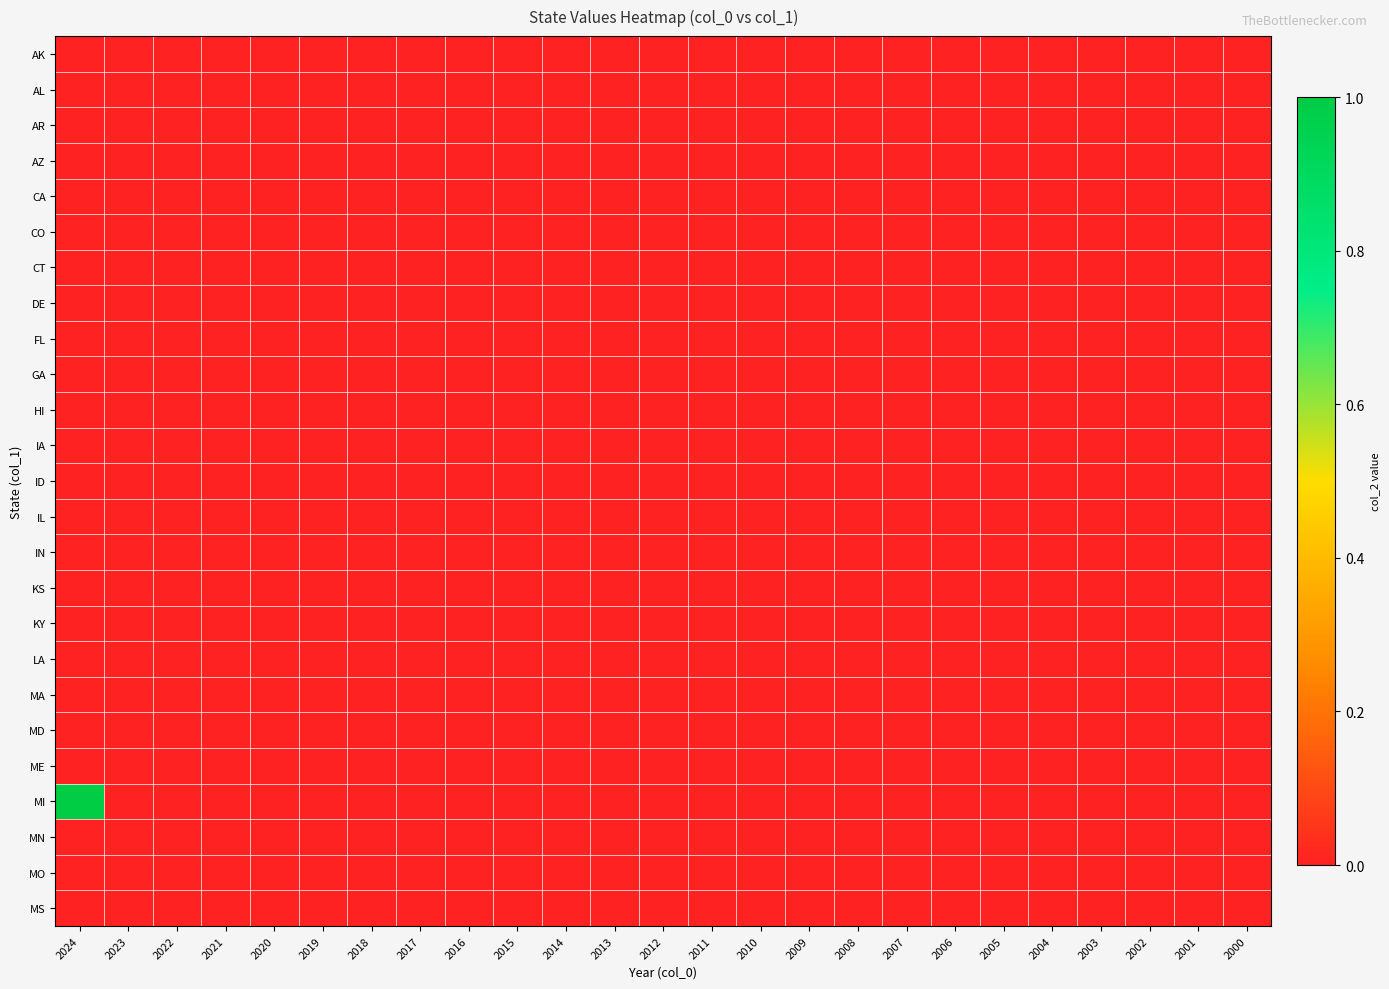

At how many categories does at least one series exceed 0?

1